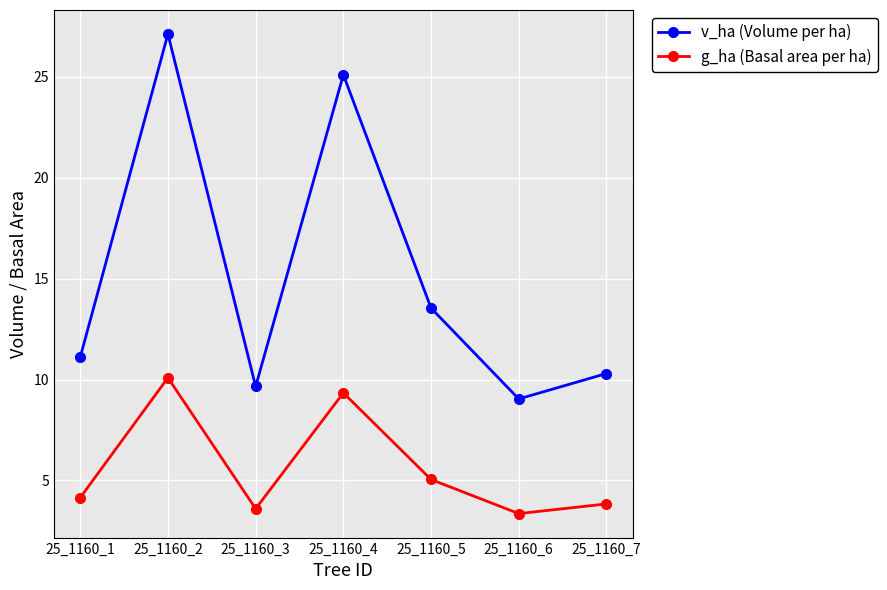

The value of g_ha (Basal area per ha) at 25_1160_7 is 1.4. True or false?

False